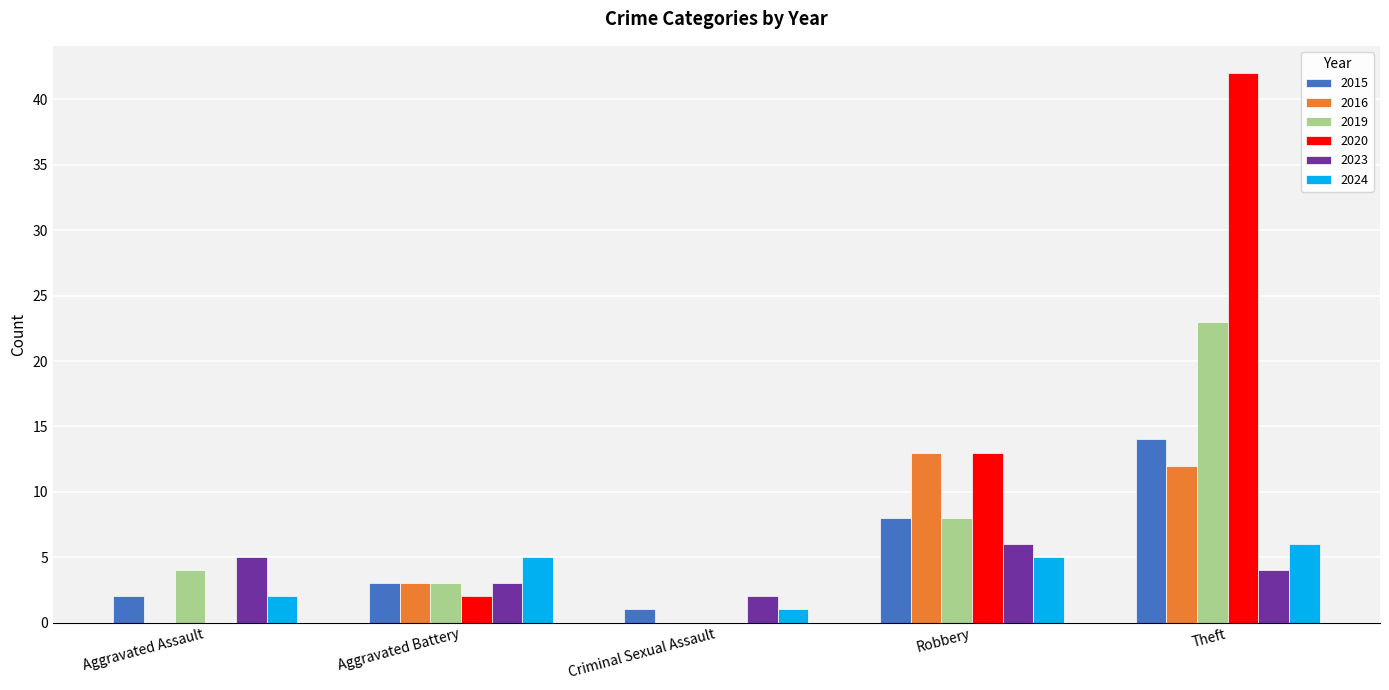

What is the maximum value shown in the chart?

42